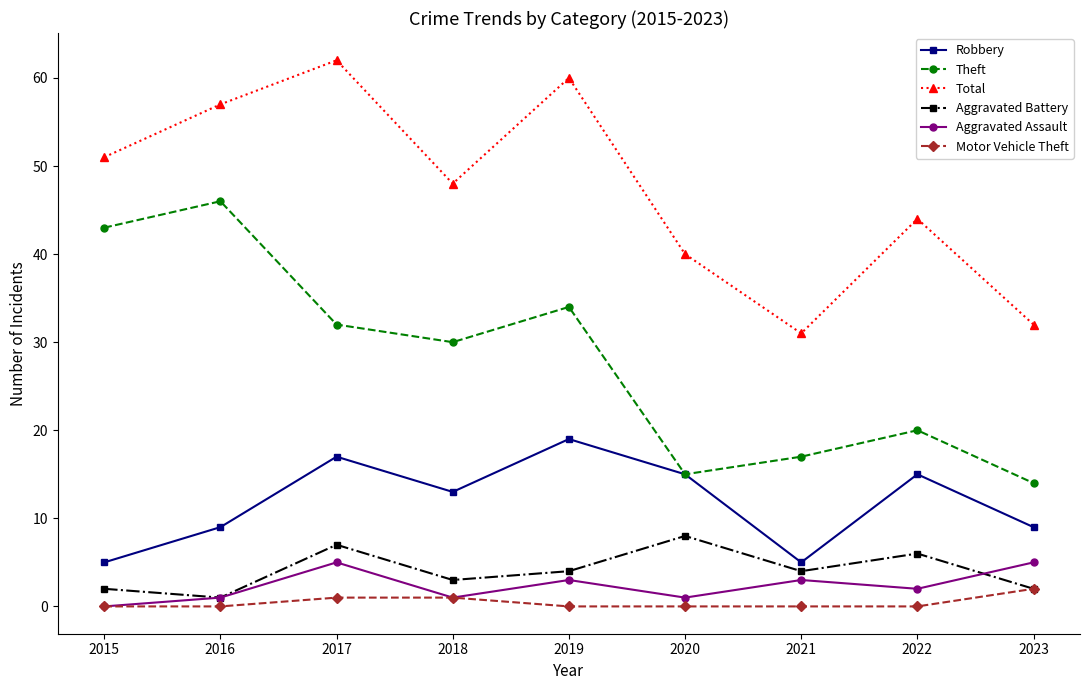

At which category is the sum across all series the highest?

2017